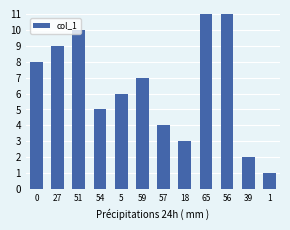

Reading left to right, what are all the values shown in this chart?

0=8	27=9	51=10	54=5	5=6	59=7	57=4	18=3	65=12	56=11	39=2	1=1